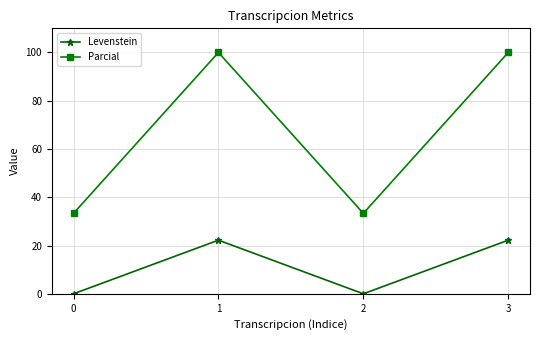

The value of Levenstein at 2 is 10.6. True or false?

False